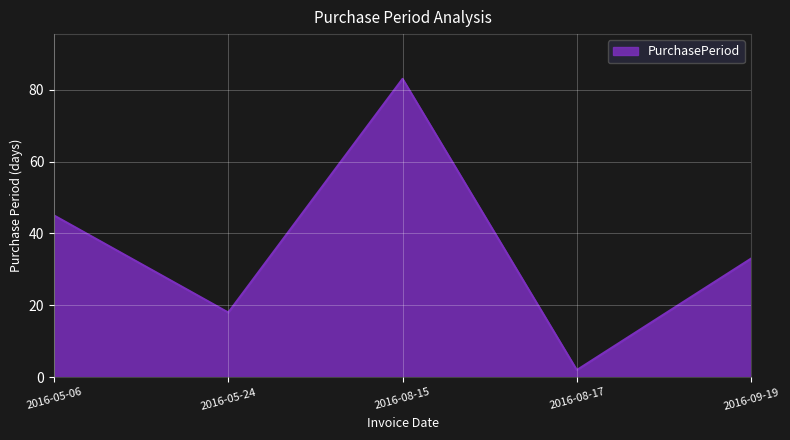

True or false: the data shows 76 at 2016-05-06.

False